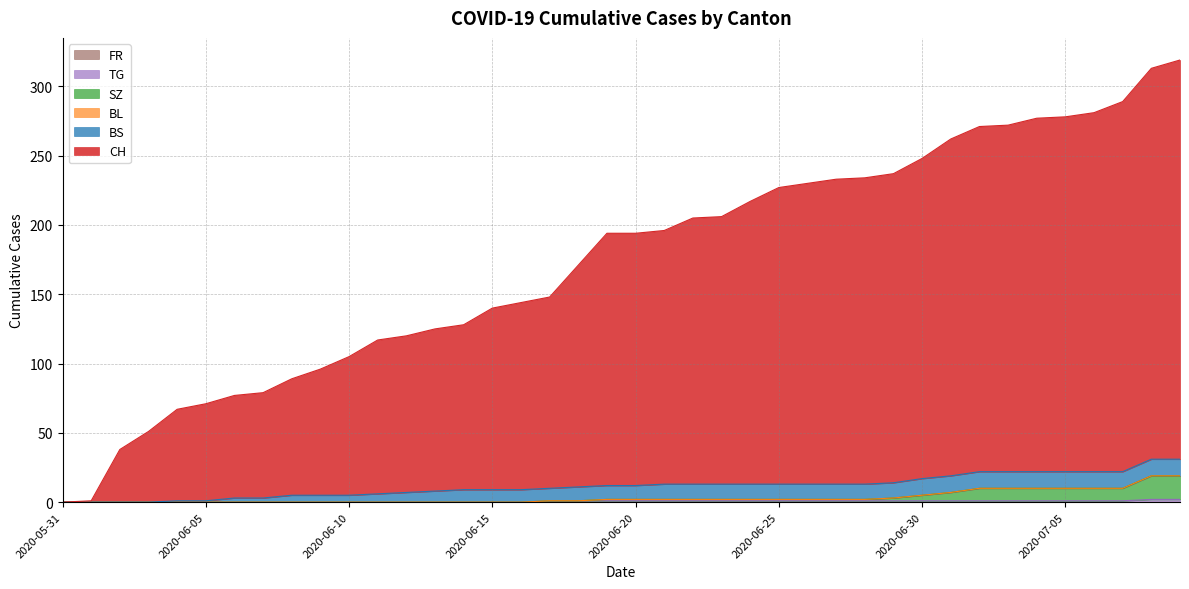

True or false: TG and CH cross at least once.

False